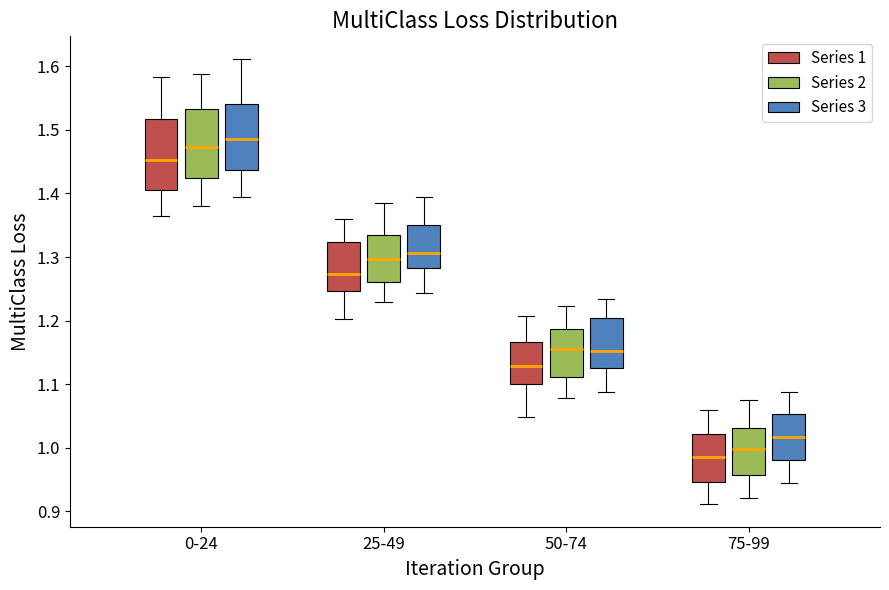

Reading left to right, transcribe this box plot: for each box, give where its median line is, the range the box spans, and where its two whiskers end, as read against the y-axis. The values are not printed on the chart, so give them approximately, as read against the axis.

0-24 (Series 1): median 1.45, box 1.41 to 1.52, whiskers 1.37 to 1.58
0-24 (Series 2): median 1.47, box 1.42 to 1.53, whiskers 1.38 to 1.59
0-24 (Series 3): median 1.49, box 1.44 to 1.54, whiskers 1.39 to 1.61
25-49 (Series 1): median 1.27, box 1.25 to 1.32, whiskers 1.20 to 1.36
25-49 (Series 2): median 1.30, box 1.26 to 1.33, whiskers 1.23 to 1.39
25-49 (Series 3): median 1.31, box 1.28 to 1.35, whiskers 1.24 to 1.40
50-74 (Series 1): median 1.13, box 1.10 to 1.17, whiskers 1.05 to 1.21
50-74 (Series 2): median 1.15, box 1.11 to 1.19, whiskers 1.08 to 1.22
50-74 (Series 3): median 1.15, box 1.13 to 1.20, whiskers 1.09 to 1.23
75-99 (Series 1): median 0.99, box 0.95 to 1.02, whiskers 0.91 to 1.06
75-99 (Series 2): median 1.00, box 0.96 to 1.03, whiskers 0.92 to 1.08
75-99 (Series 3): median 1.02, box 0.98 to 1.05, whiskers 0.95 to 1.09